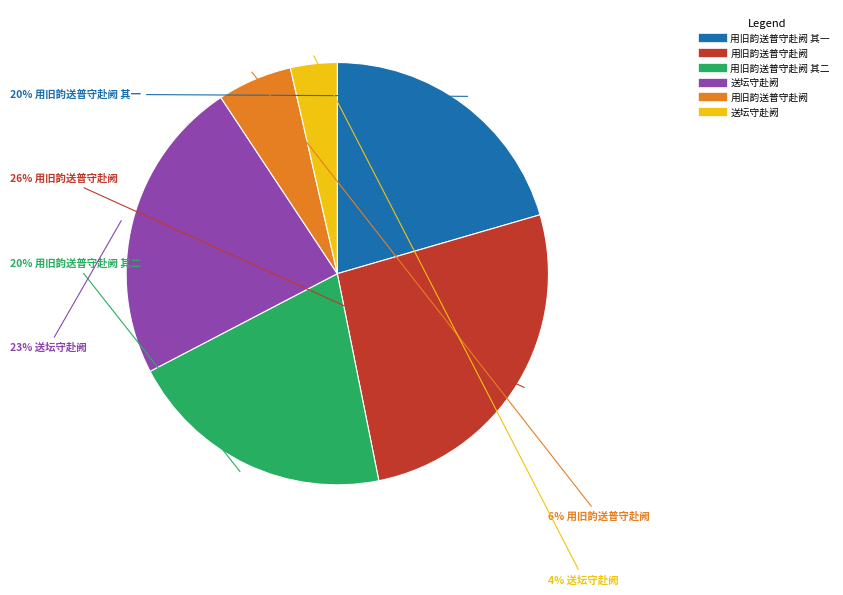

Does any single category account for the majority?

No